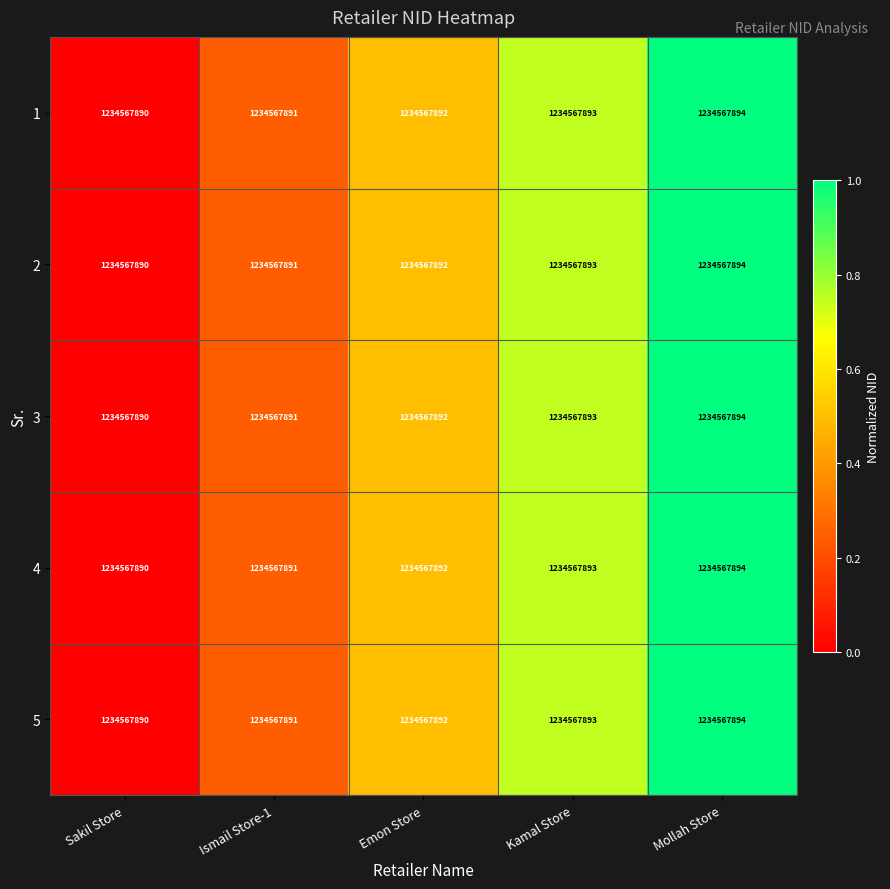

What is the difference between the maximum and second lowest values in the 4 series?

0.7